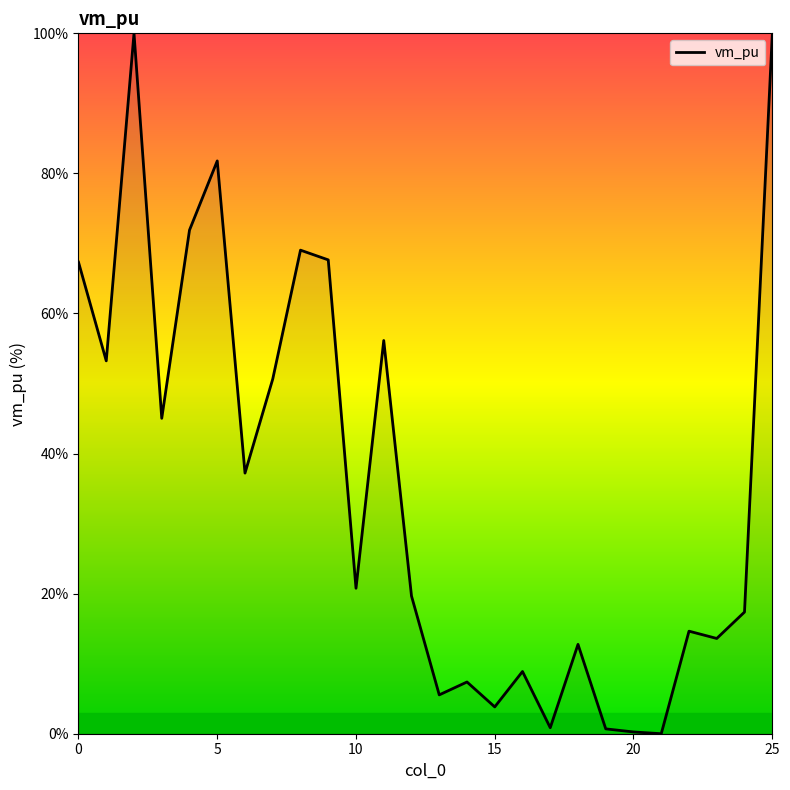

What is the difference between the maximum and minimum values?

100.0